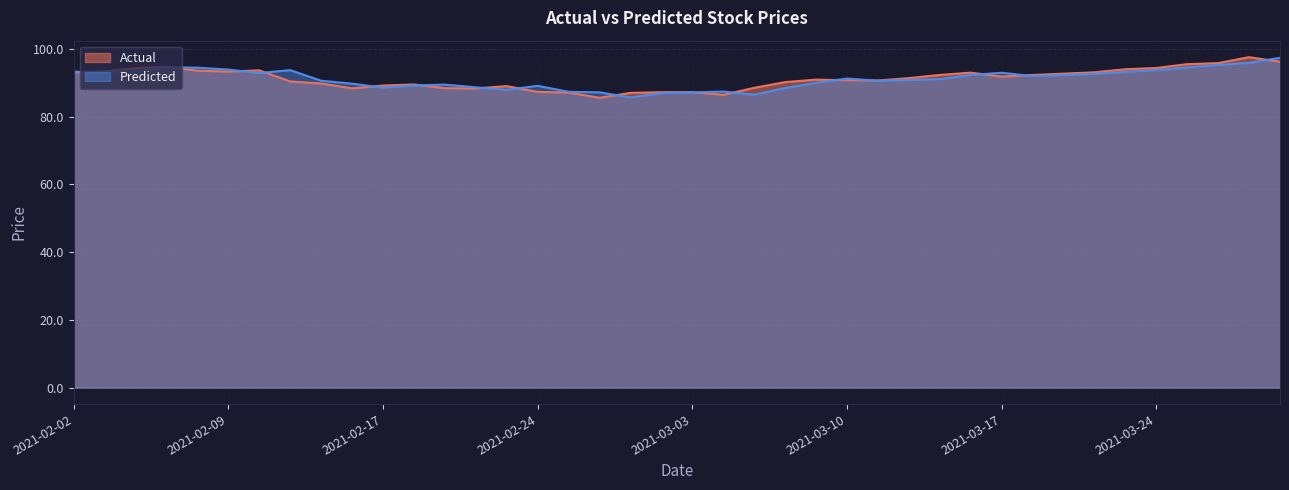

What is the average value of the Actual series?

91.2